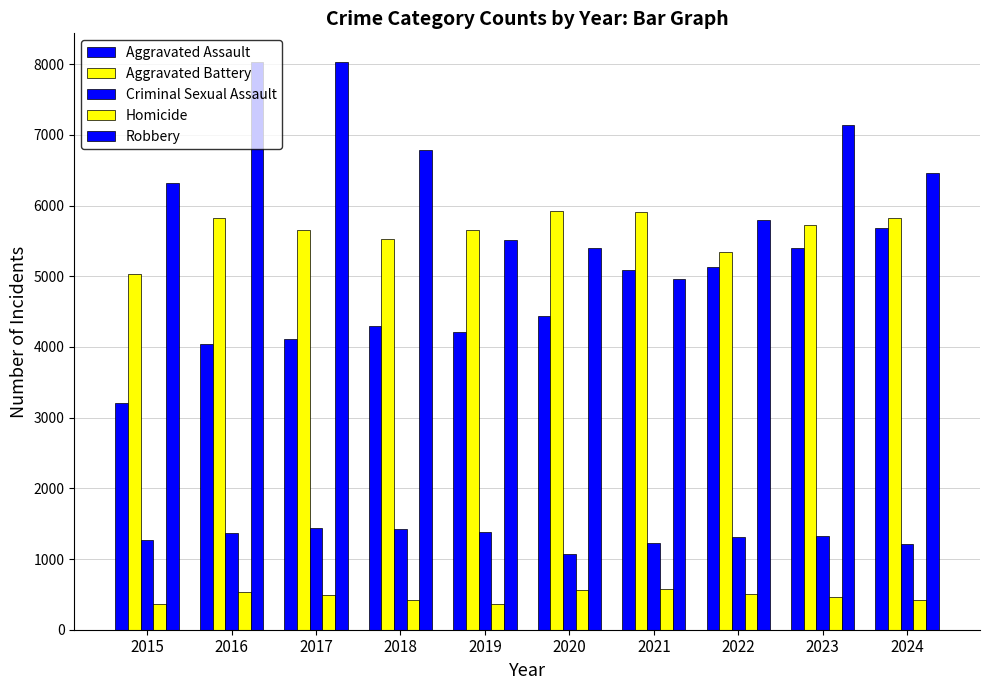

Reading left to right, extract all data points from this chart.

Aggravated Assault: 3205	4048	4119	4303	4216	4432	5089	5125	5396	5685
Aggravated Battery: 5035	5821	5656	5525	5661	5927	5908	5339	5719	5829
Criminal Sexual Assault: 1263	1368	1439	1430	1385	1074	1231	1308	1319	1213
Homicide: 358	529	496	414	368	561	572	507	457	415
Robbery: 6322	8026	8035	6787	5519	5397	4960	5793	7143	6455